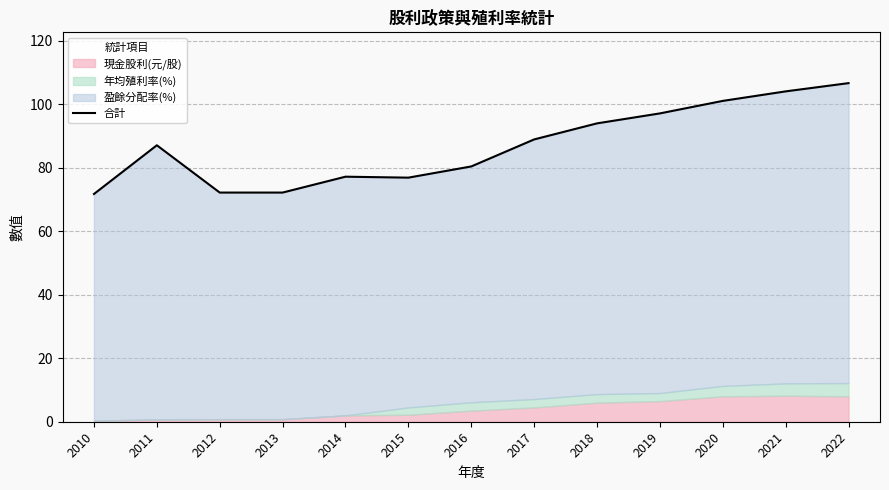

How many points are higher than both their immediate neighbors (excluding endpoints)?

2